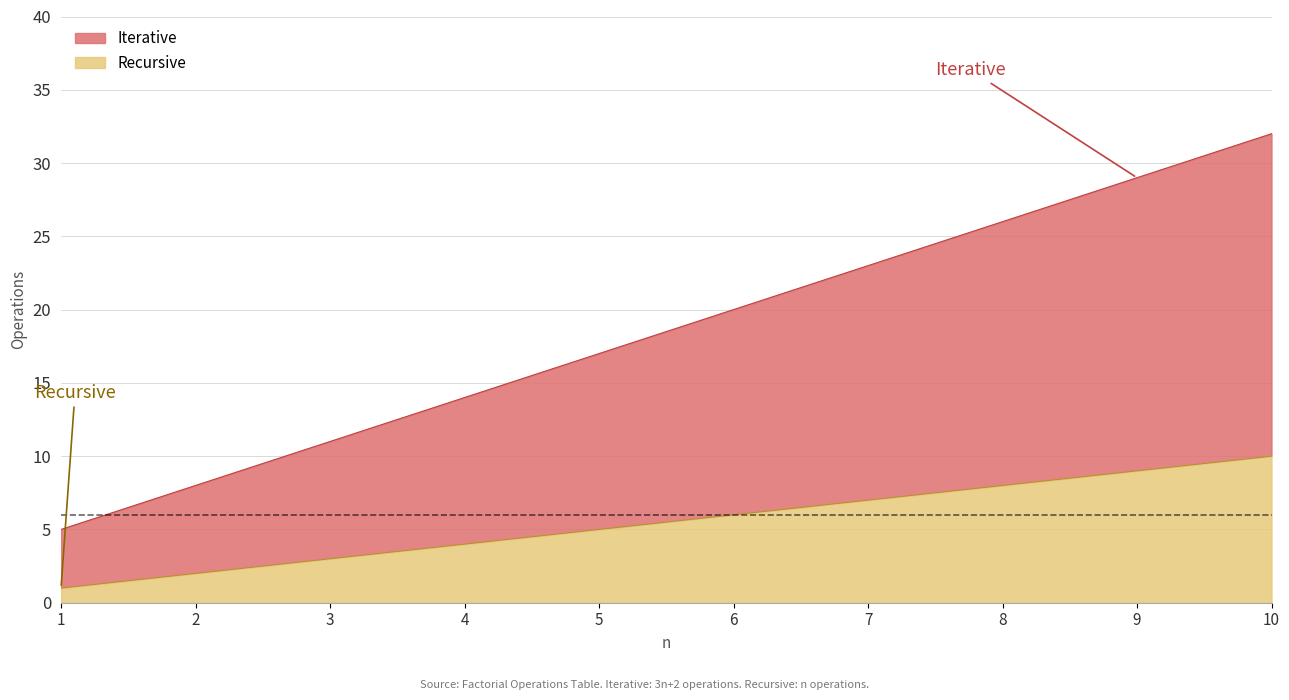

How many lines are shown in the chart?

2